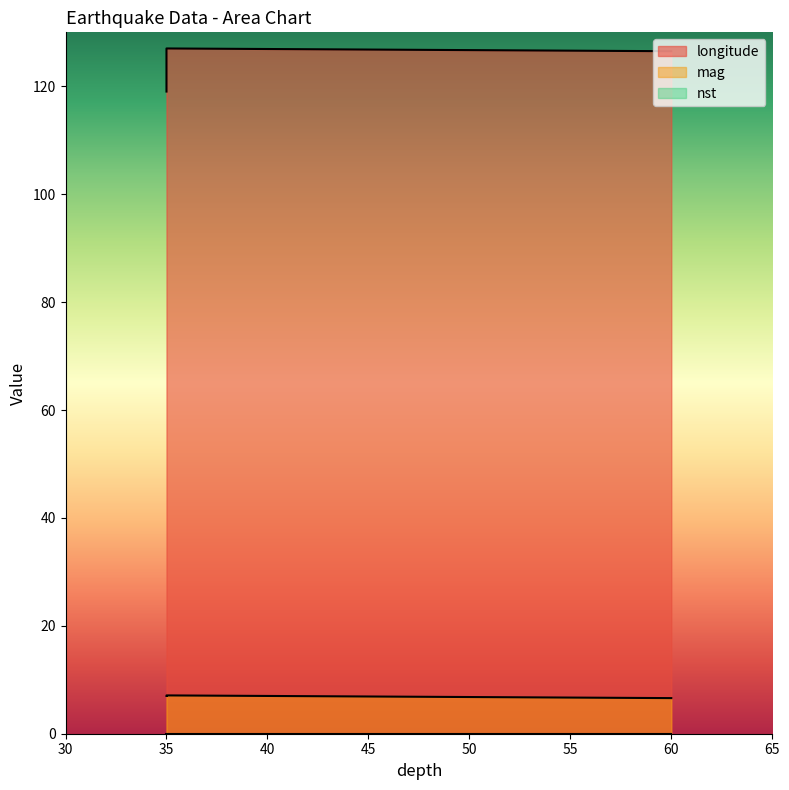

Reading left to right, list all the values displayed in this chart.

longitude: 60=126.5	35=119.0	35=127.0
mag: 60=6.6	35=7.0	35=7.1
nst: 60=0.0	35=0.0	35=0.0